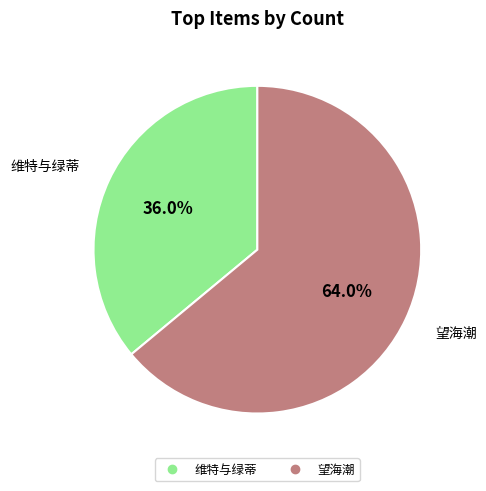

Which category has the biggest portion of the pie?

望海潮